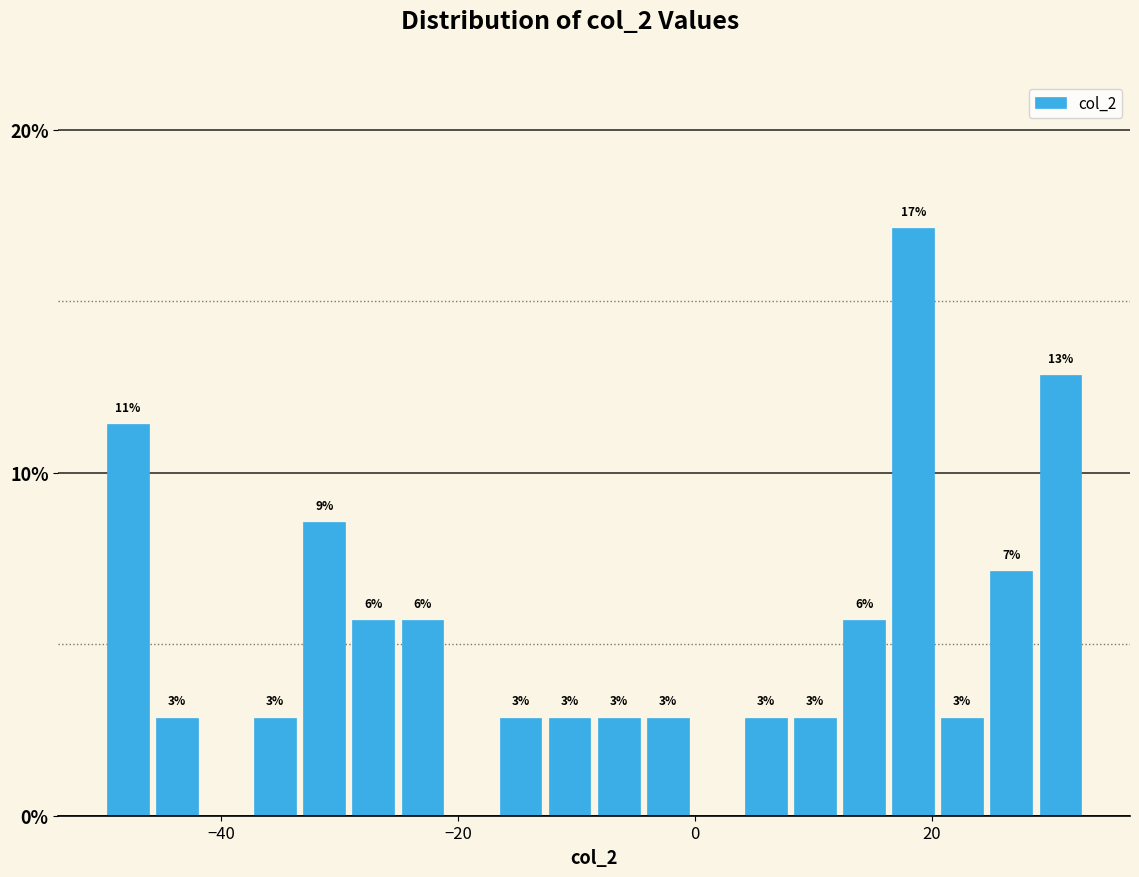

Around what value on the x-axis is the tallest bar? Give the approximate position of its centre, as read against the axis.

18